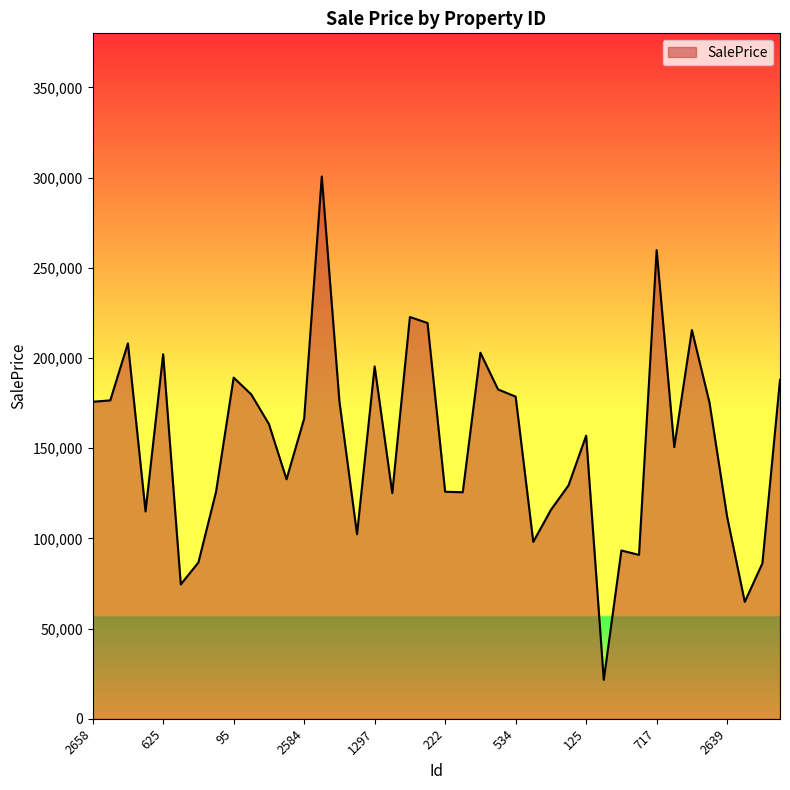

What is the minimum value shown in the chart?

21562.9